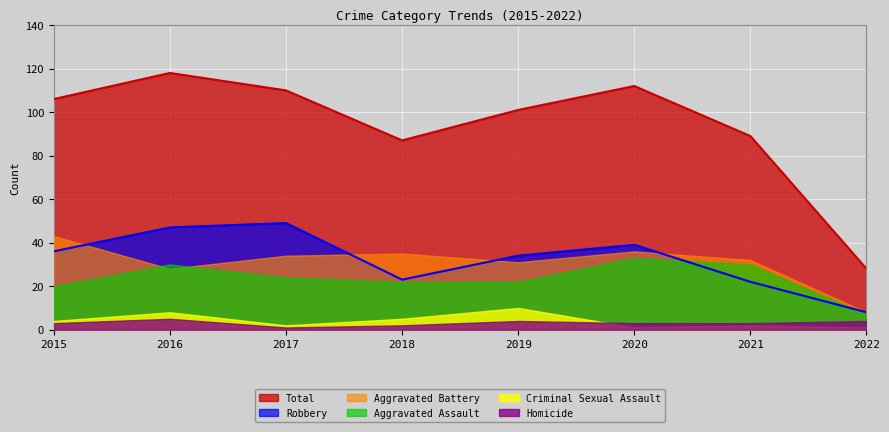

What are all the series names shown in the legend?

Total, Robbery, Aggravated Battery, Aggravated Assault, Criminal Sexual Assault, Homicide